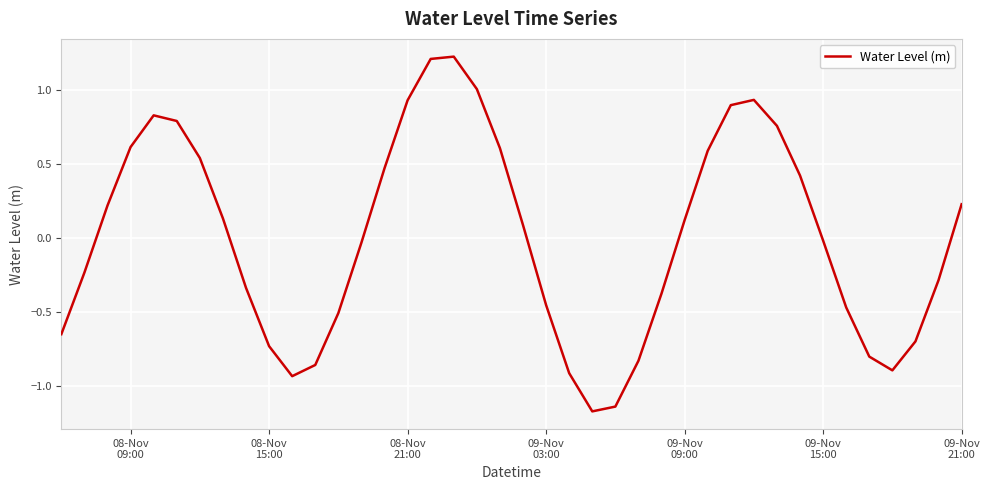

What is the difference between the maximum and minimum values?

2.4